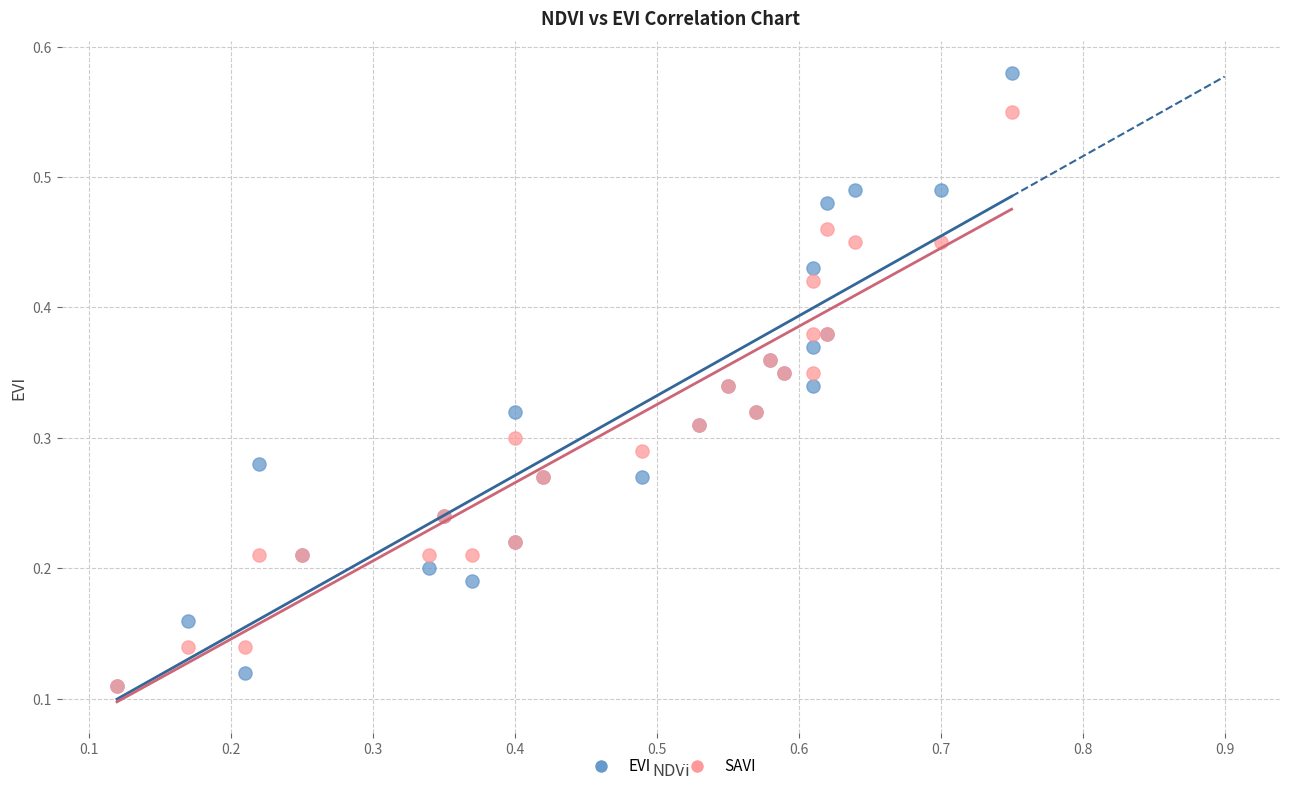

Which series contains the highest Y value?

EVI